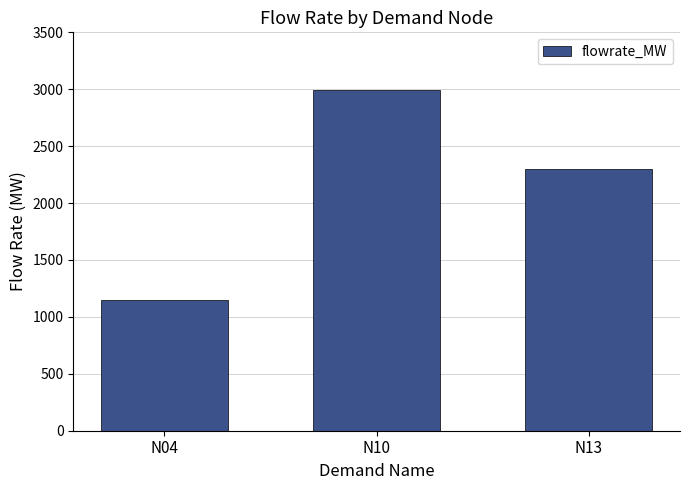

Reading left to right, transcribe all the data shown in this chart.

N04=1150.5	N10=2991.4	N13=2301.0